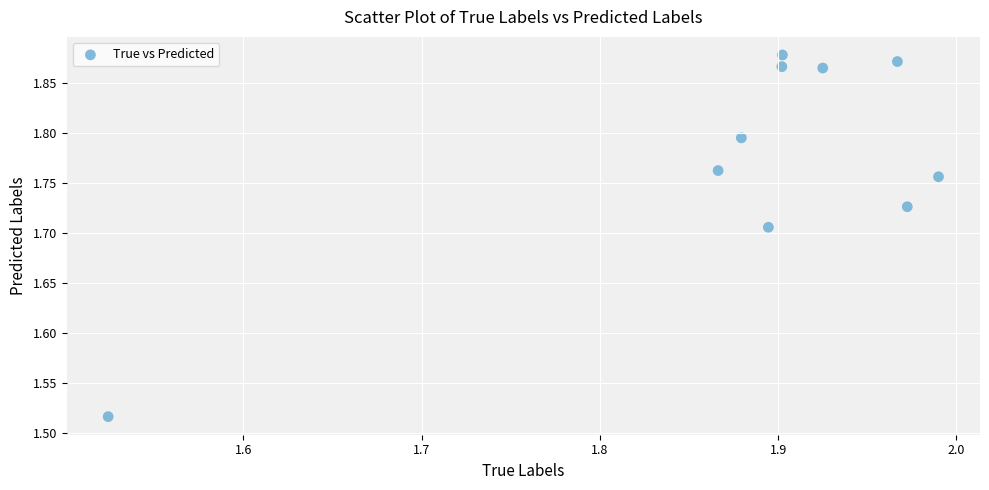

What is the range of X values (max minus min)?

0.5